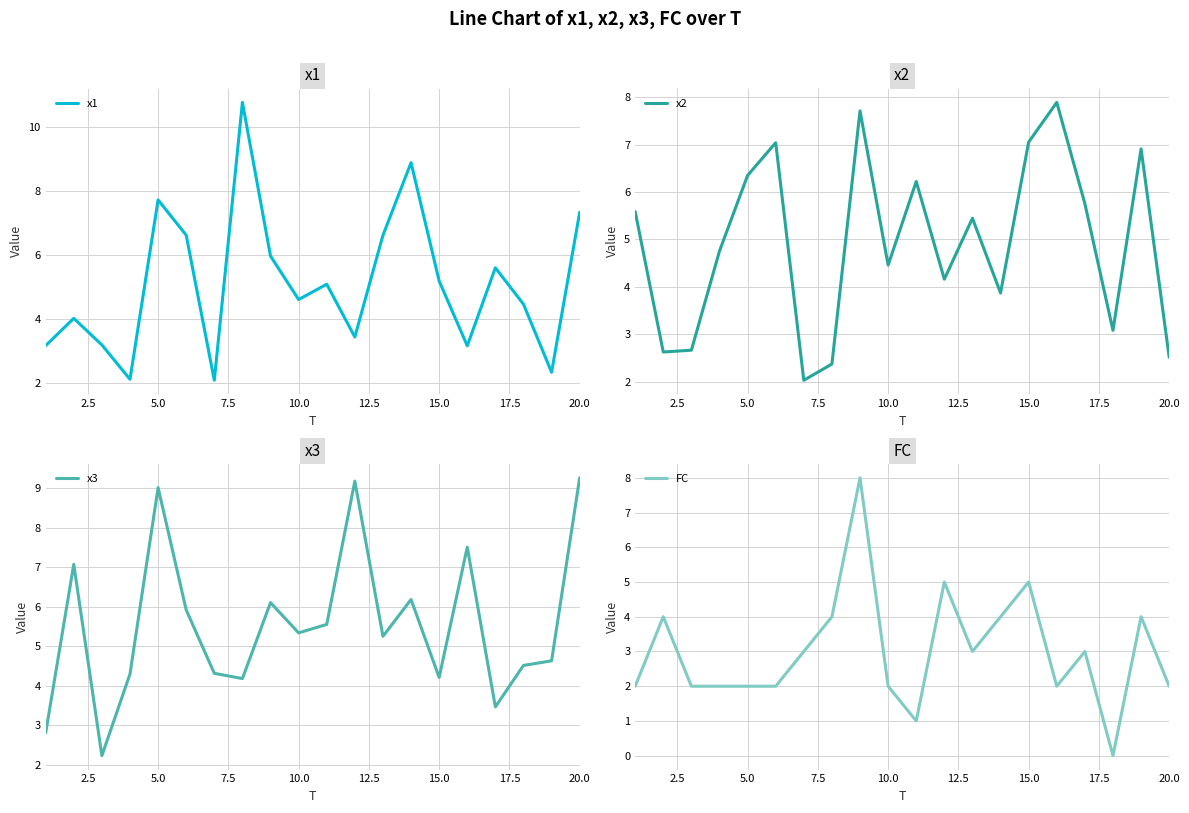

Is it true that x2 equals 4.4 at 5.0?

False